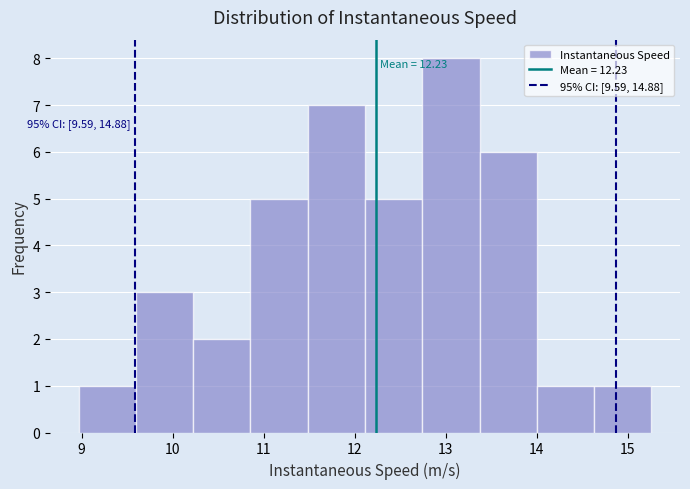

Which range on the x-axis has the tallest bar?

12.7 to 13.4